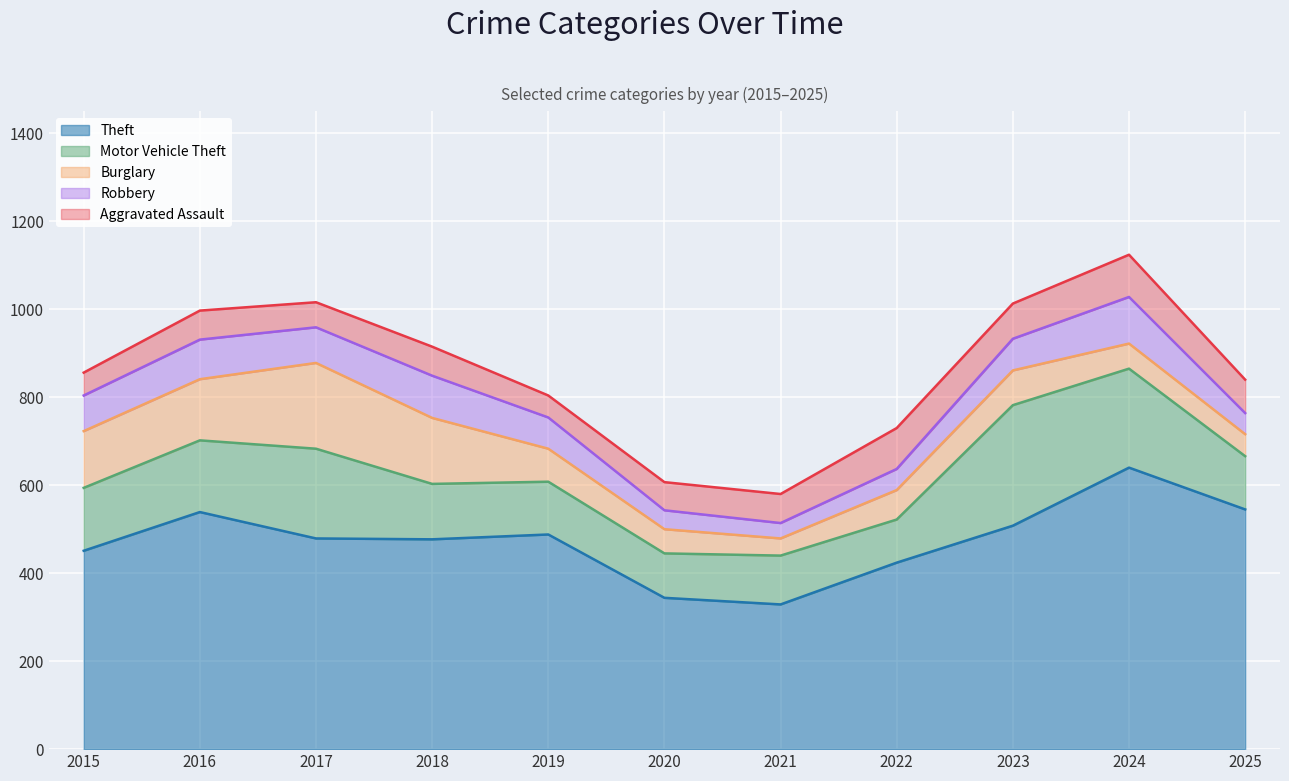

What is the spread (max minus min) of values at 2015?

399